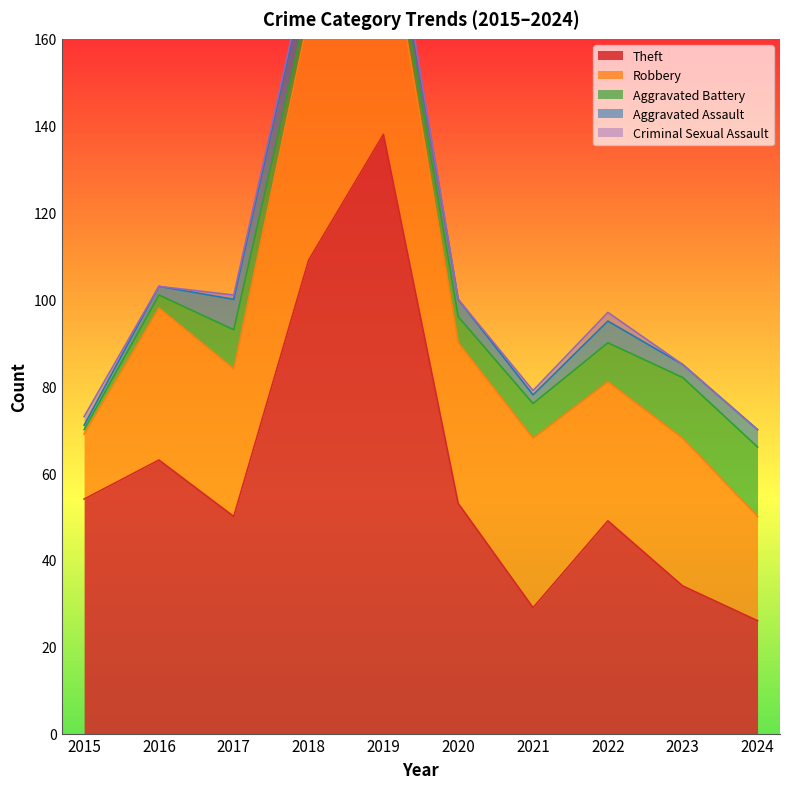

At which category does Aggravated Battery reach its first local valley?

2018